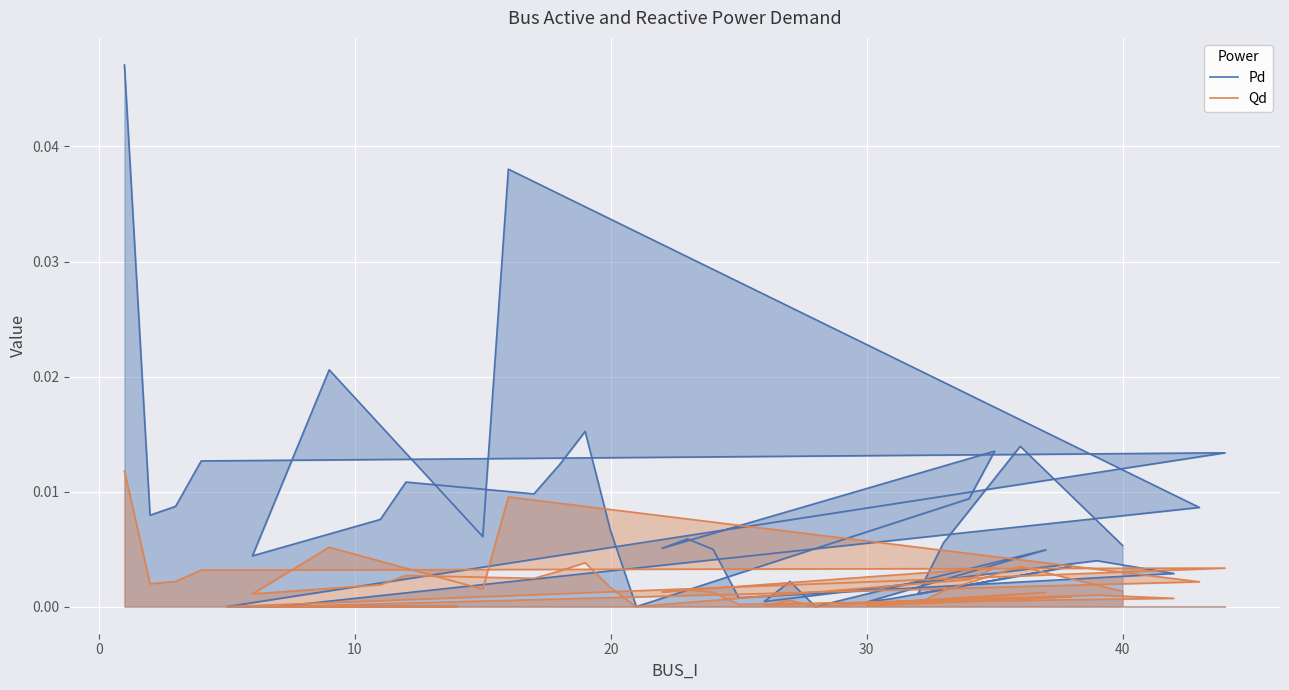

Rank the series by their average value, from lowest to highest.

Qd, Pd